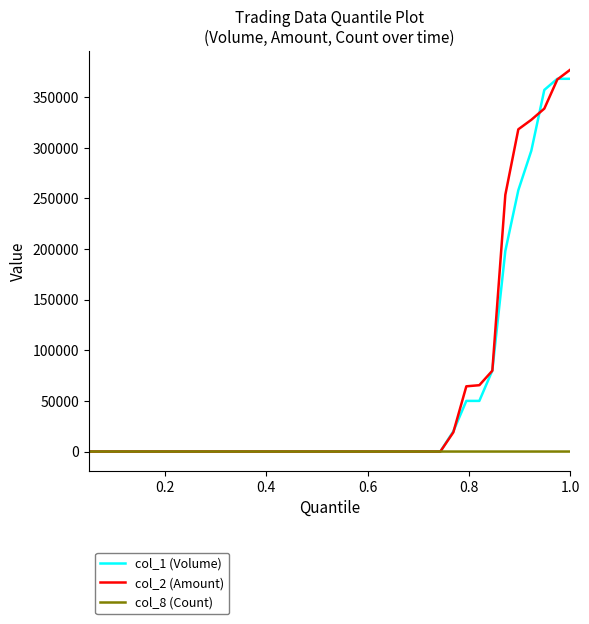

What is the maximum value for col_1 (Volume)?

368000